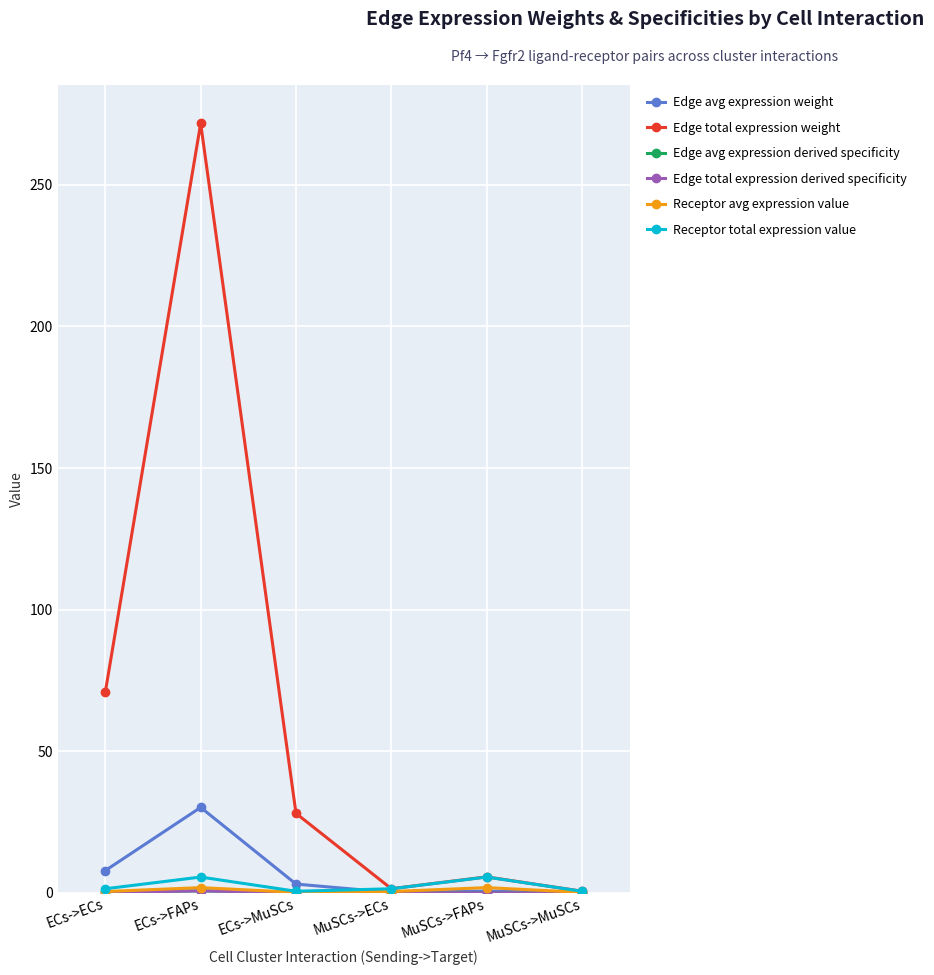

What is the sum of all Edge total expression derived specificity values?

1.0